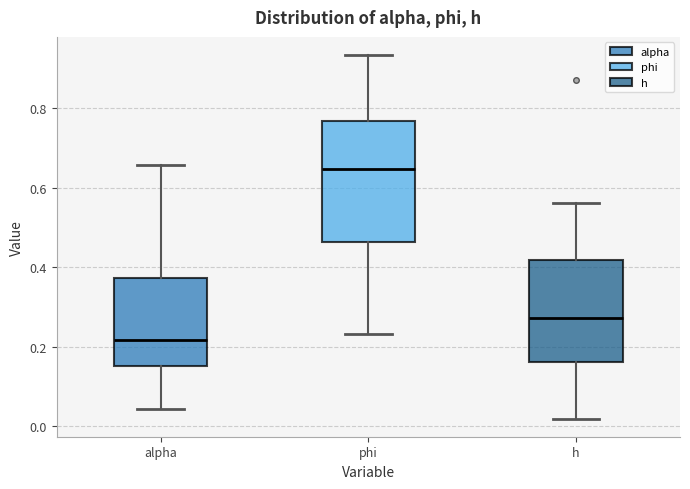

Comparing the boxes themselves (not the whiskers), which one is the tallest?

phi